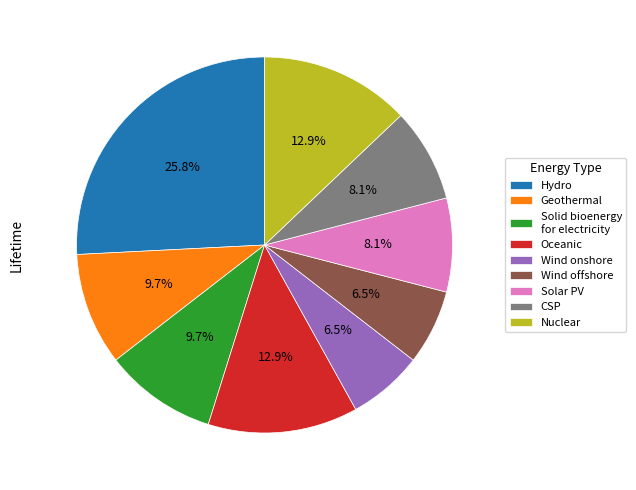

Is CSP the majority of the pie?

No